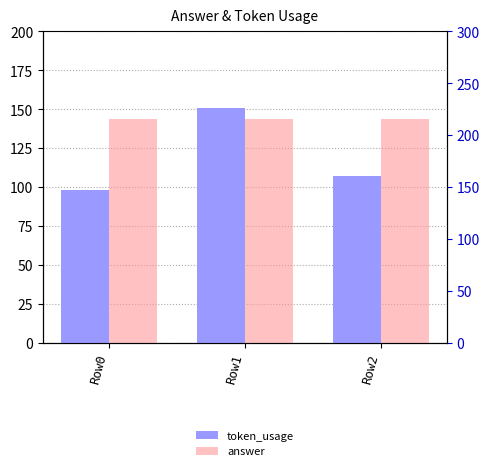

Reading right to left, list all the values displayed in this chart.

token_usage: 107	151	98
answer: 216	216	216